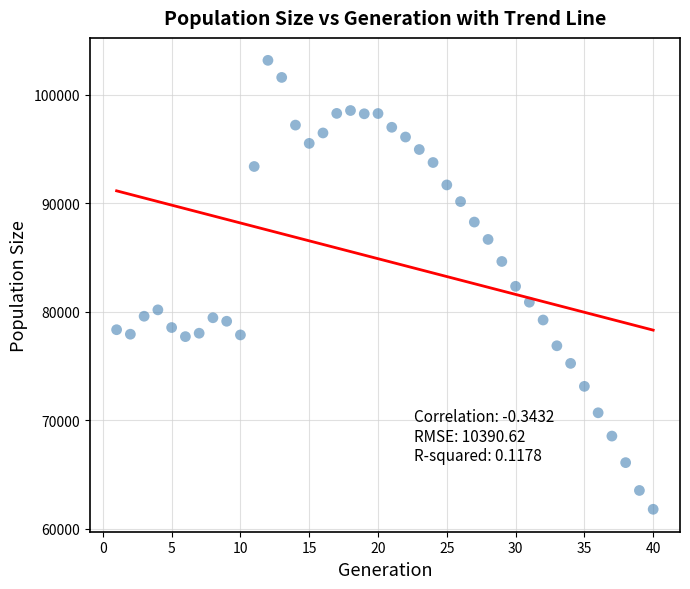

What is the range of Y values (max minus min)?

41346